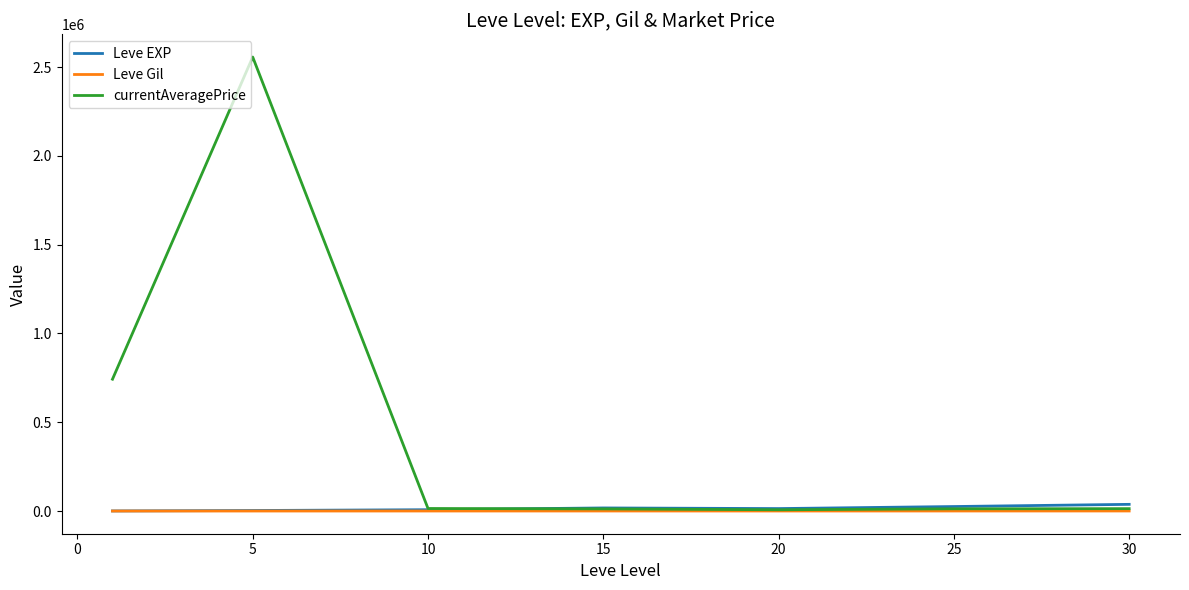

How many values in the Leve EXP series exceed 13876?

4